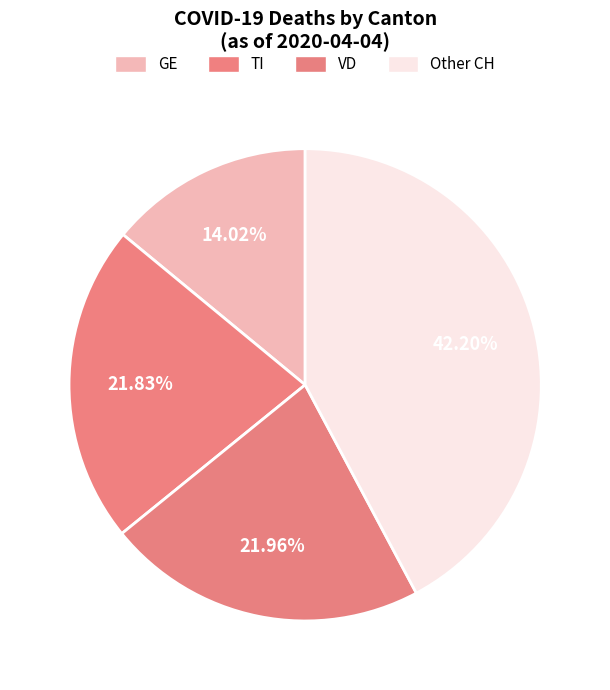

How many slices are in this pie chart?

4